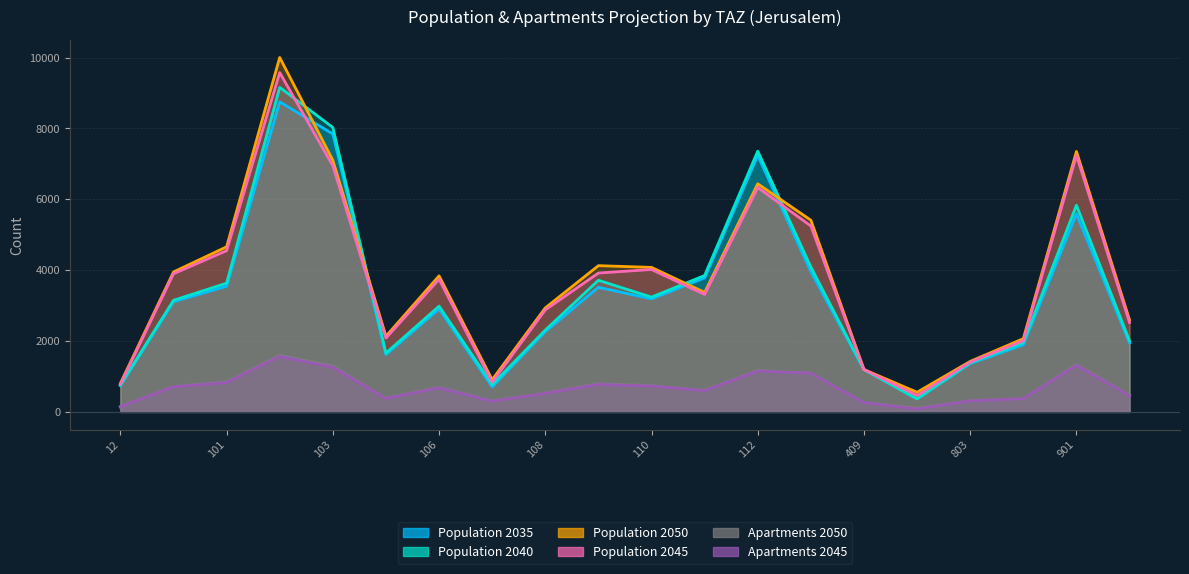

What is the value of the pop_2050 point at the 14th from the left?

5412.4